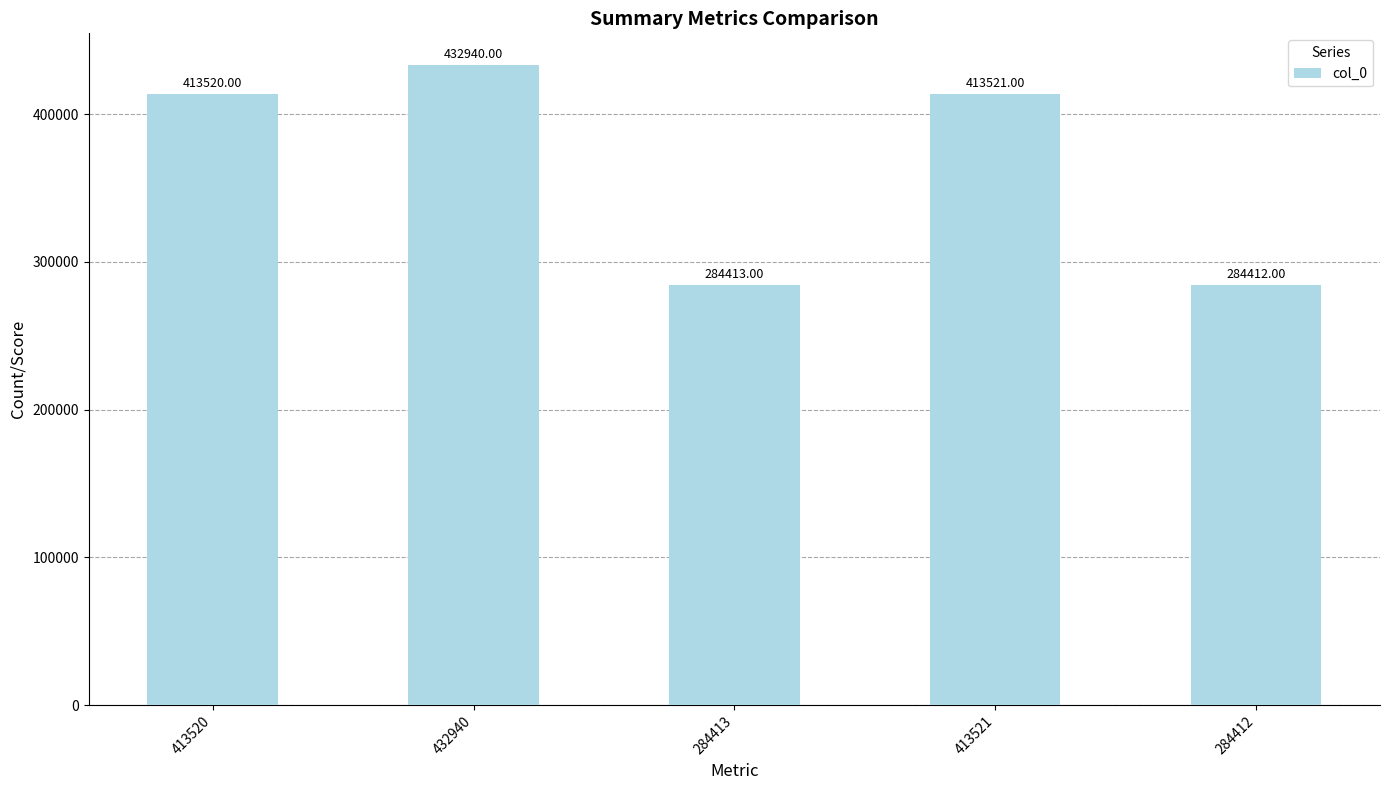

Reading right to left, transcribe all the data shown in this chart.

284412=284412	413521=413521	284413=284413	432940=432940	413520=413520